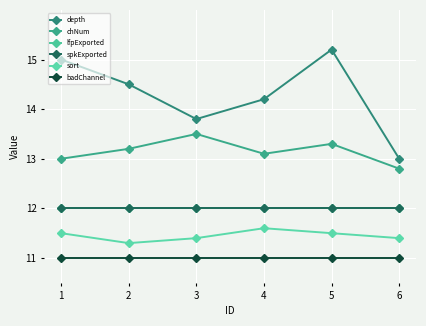

The value of badChannel at 3 is 11.0. True or false?

True